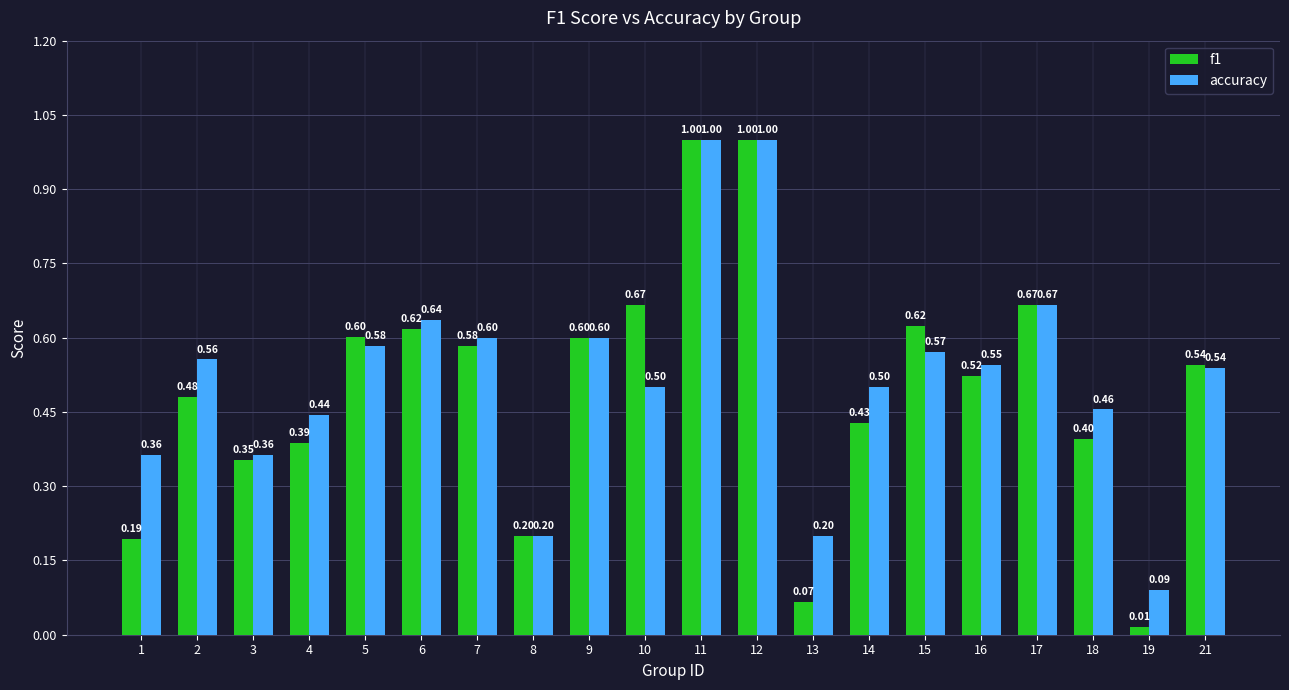

What is the highest value of the f1 series?

1.0